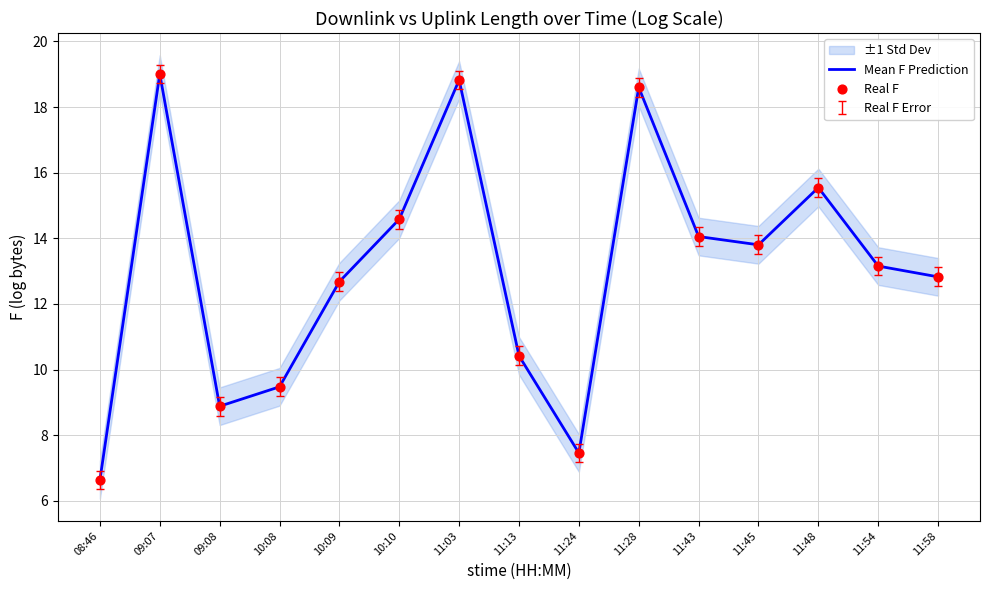

Where does the Mean F Prediction series first go above 13?

09:07